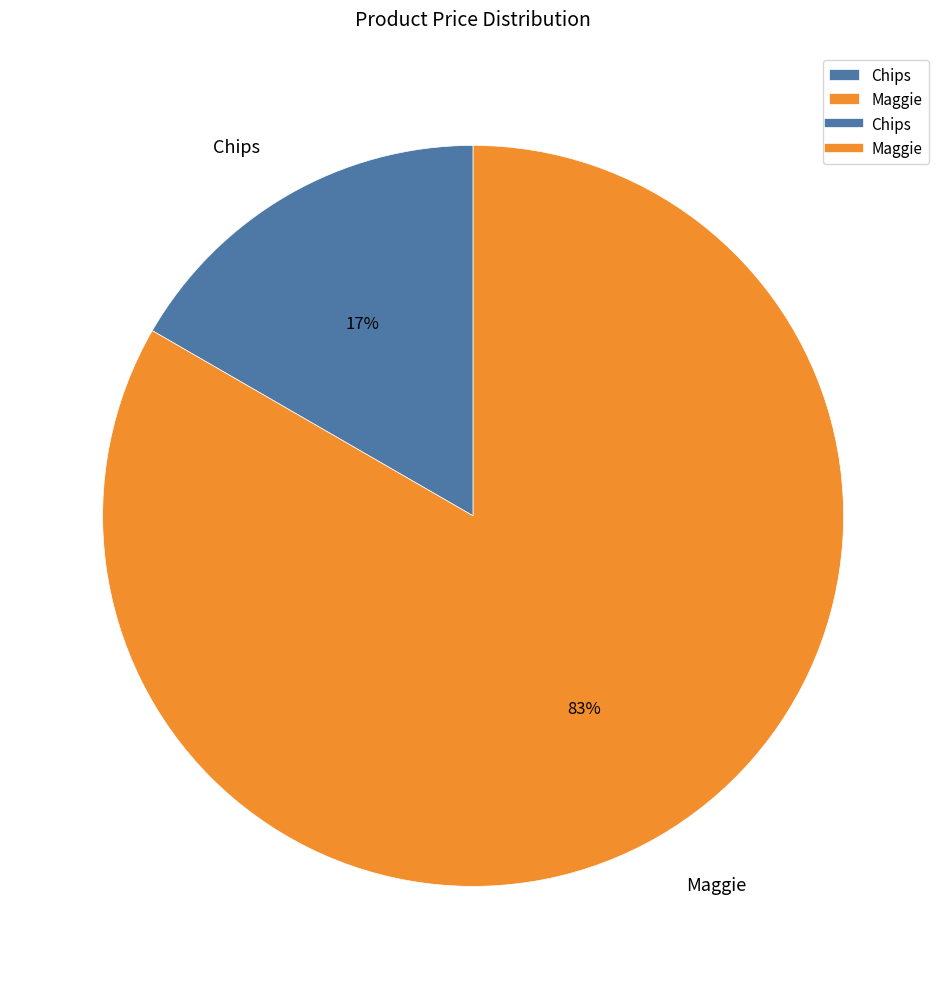

Between Chips and Maggie, which is larger?

Maggie